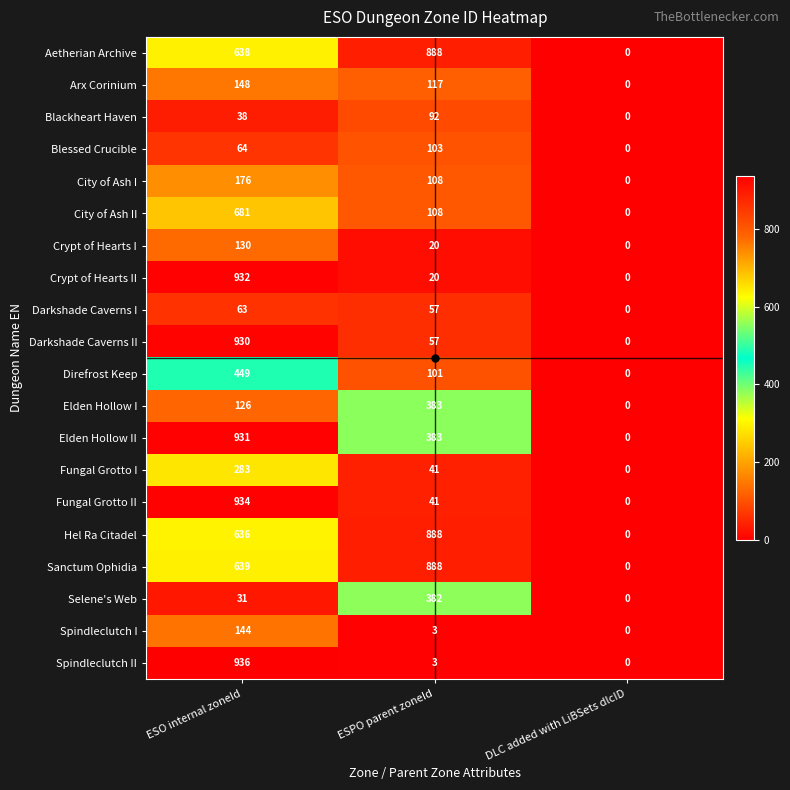

What is the difference between the second highest and minimum values in the Direfrost Keep series?

101